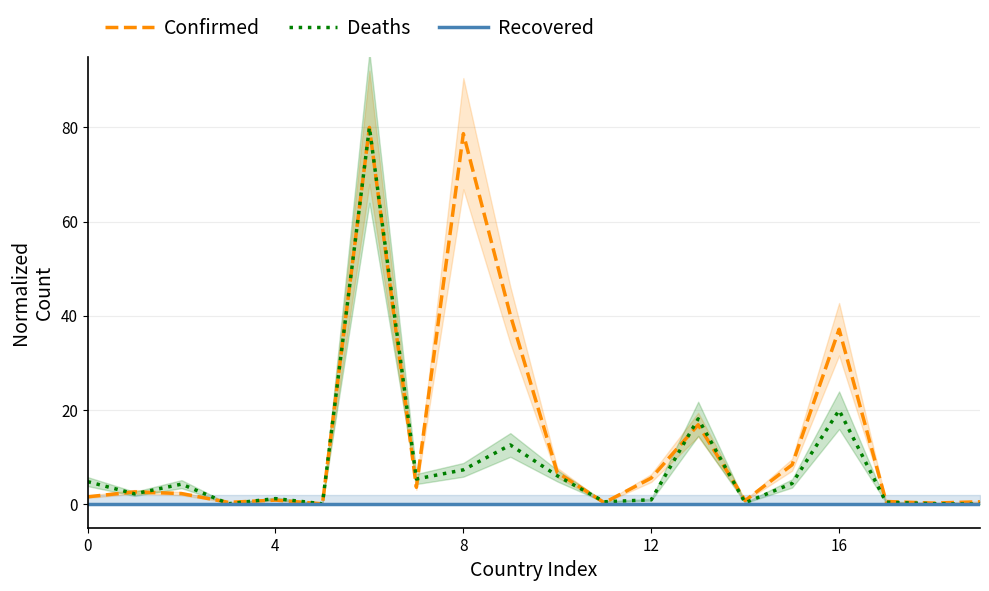

What is the highest value of the Confirmed series?

80.0